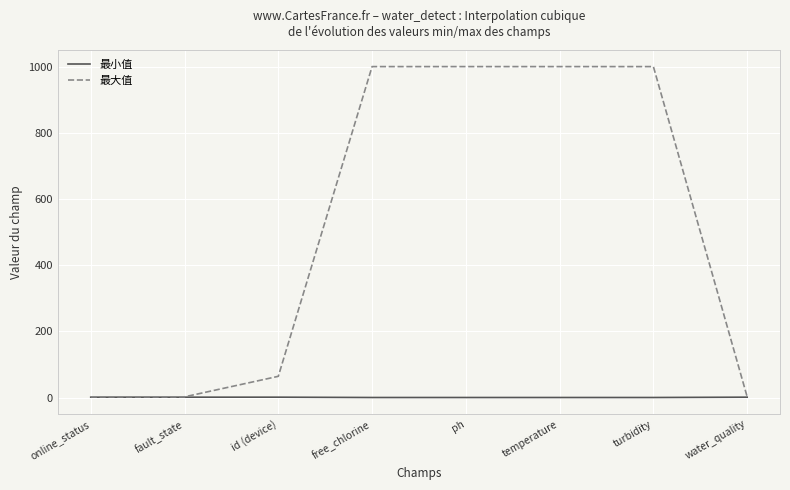

Is the value of 最大值 at temperature greater than the value of 最小值 at water_quality?

Yes